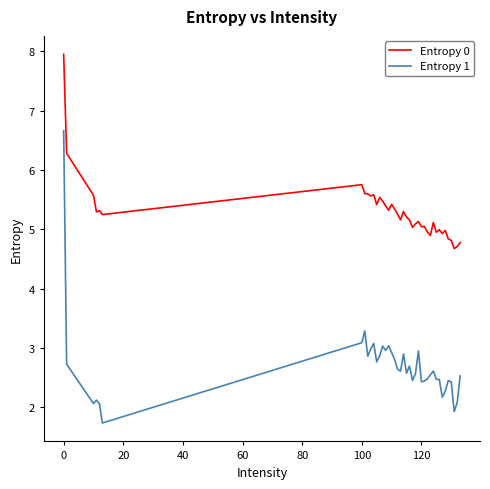

True or false: Entropy 1 and Entropy 0 intersect in this chart.

False